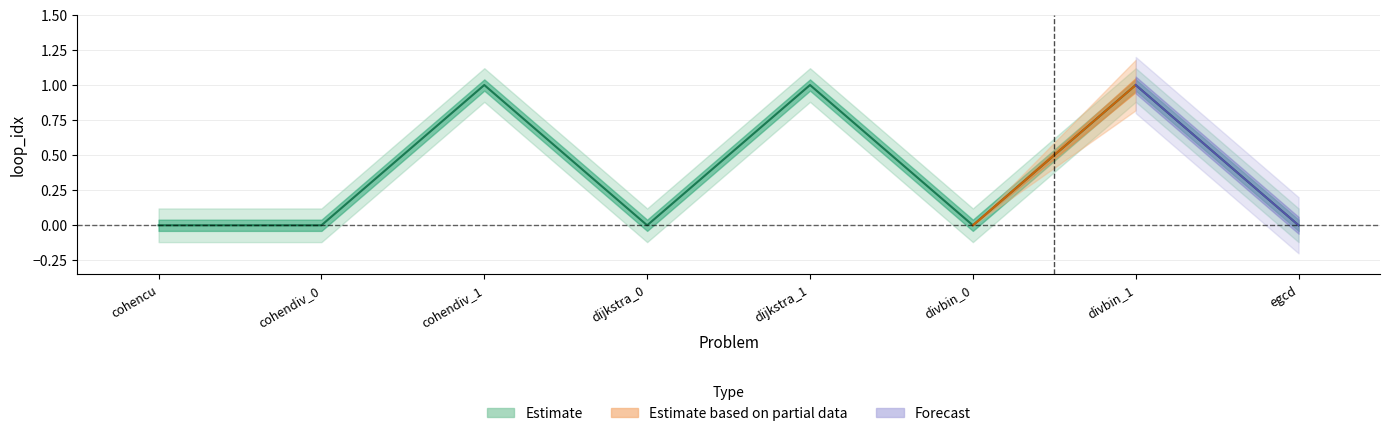

At which category does the chart reach its peak across all series?

cohendiv_1